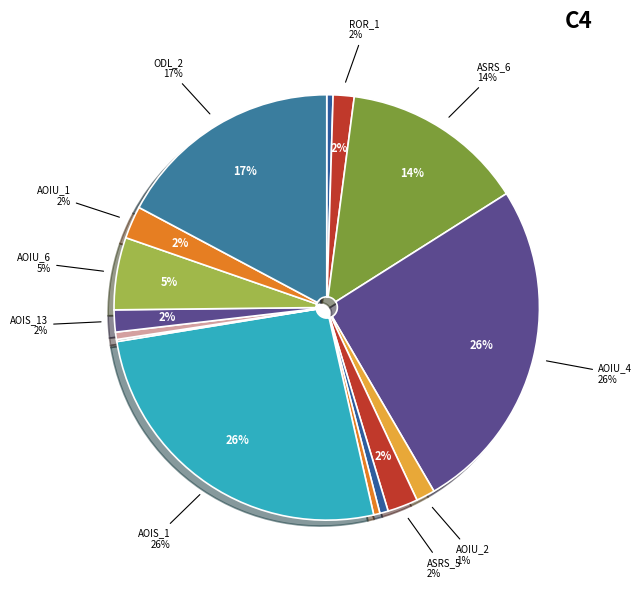

The Empty.PL_Interface_impl.AOIU_1 slice represents 1% of the pie. True or false?

False